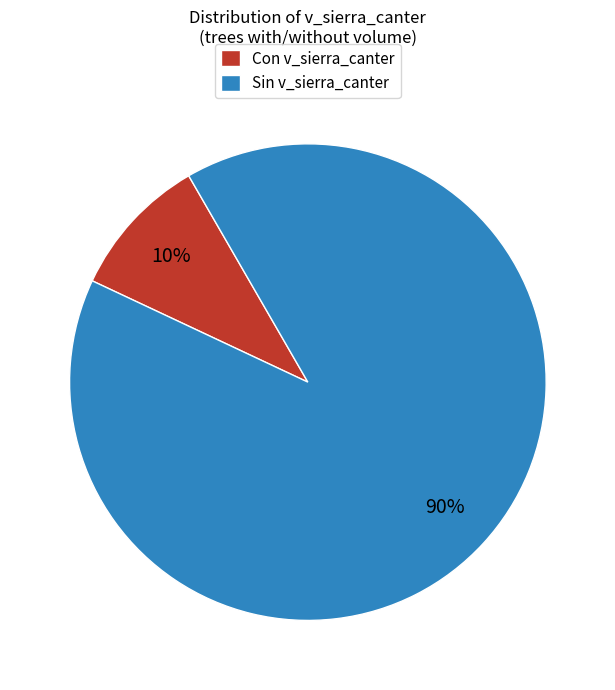

Rank the categories by value from highest to lowest.

Sin v_sierra_canter, Con v_sierra_canter